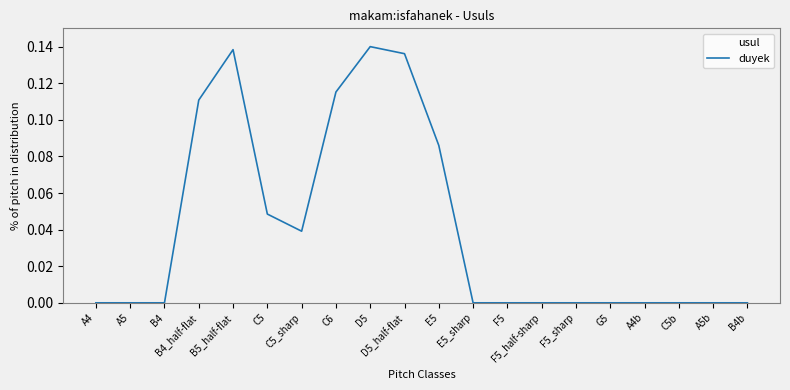

What is the sum of all values?

0.8